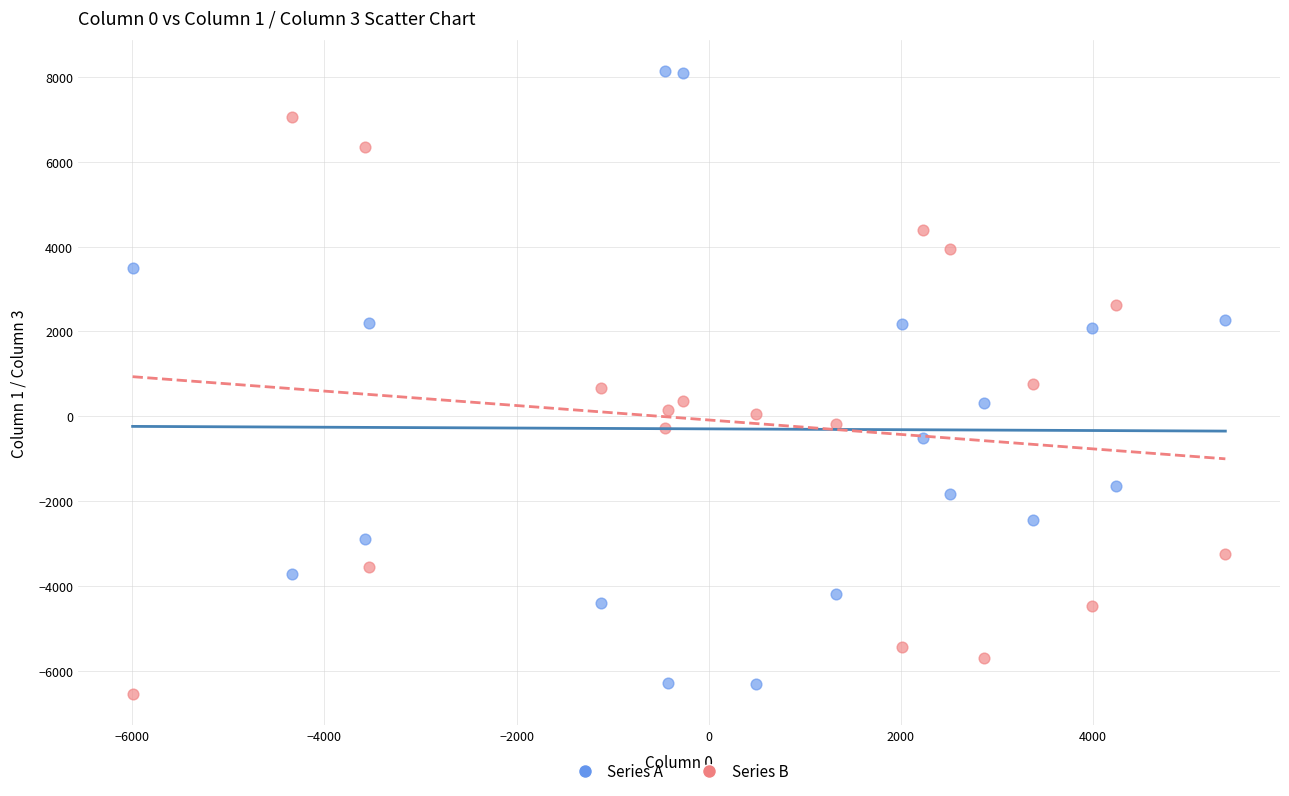

Across all data points, what is the range of X values (max minus min)?

11372.4